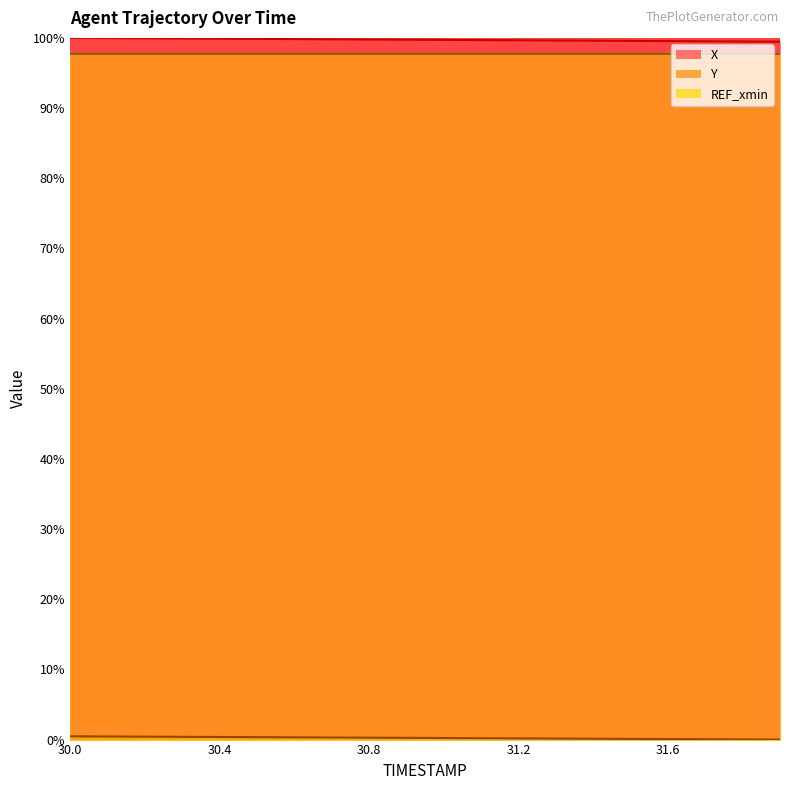

What is the minimum value for X?

99.5